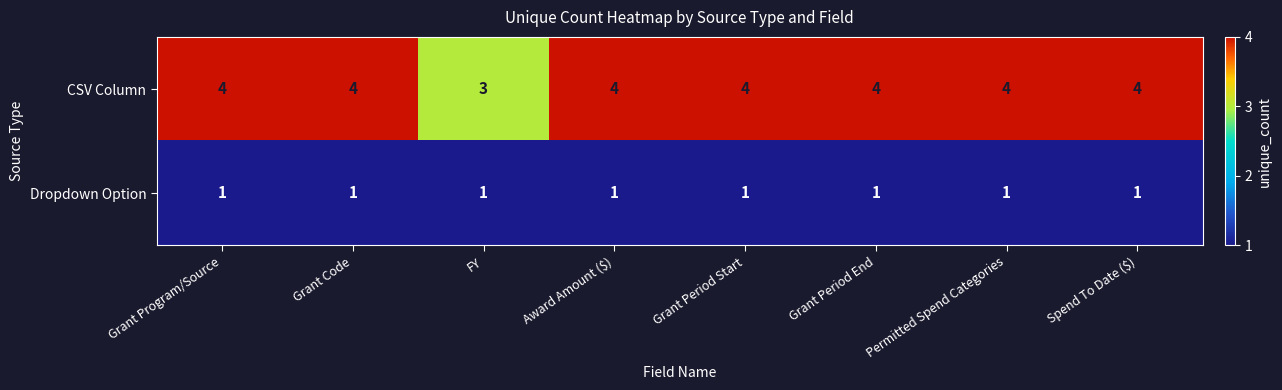

What is the sum of all Dropdown Option values?

8